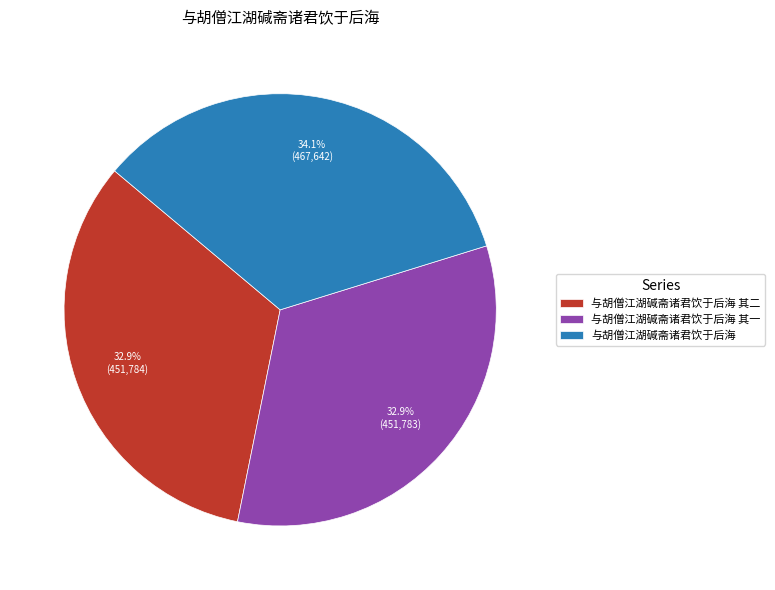

Does 与胡僧江湖碱斋诸君饮于后海 account for over 50% of the chart?

No